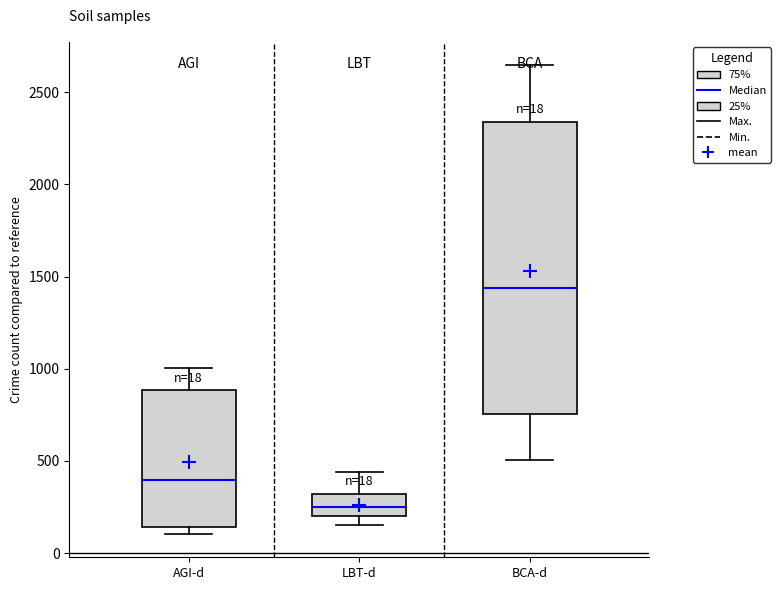

Comparing the boxes themselves (not the whiskers), which one is the tallest?

BCA-d